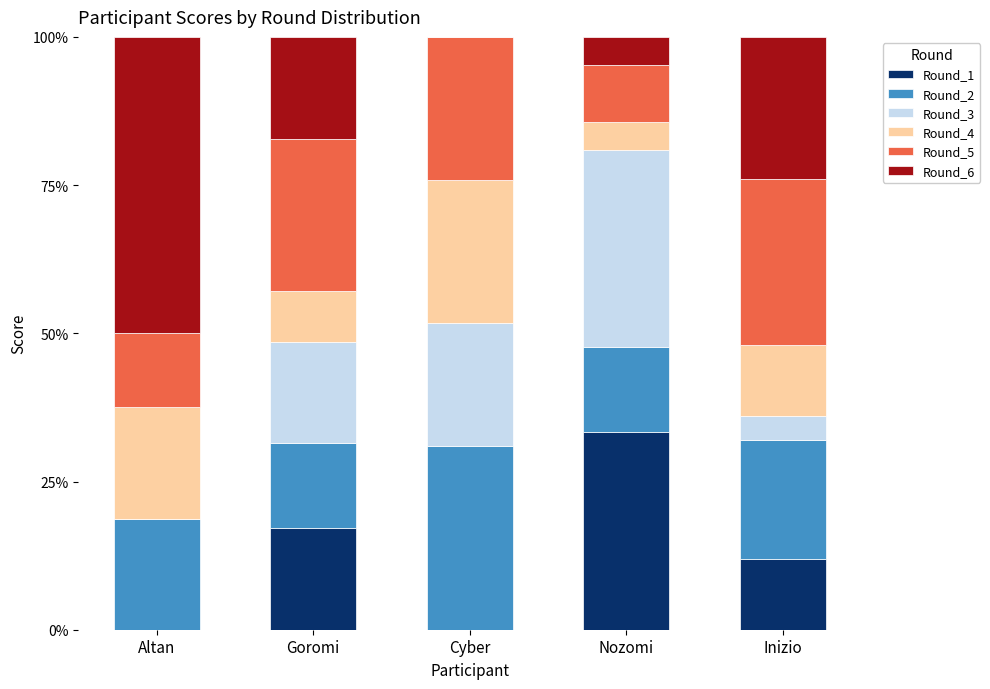

At which label is Round_1 closest to 16?

Goromi